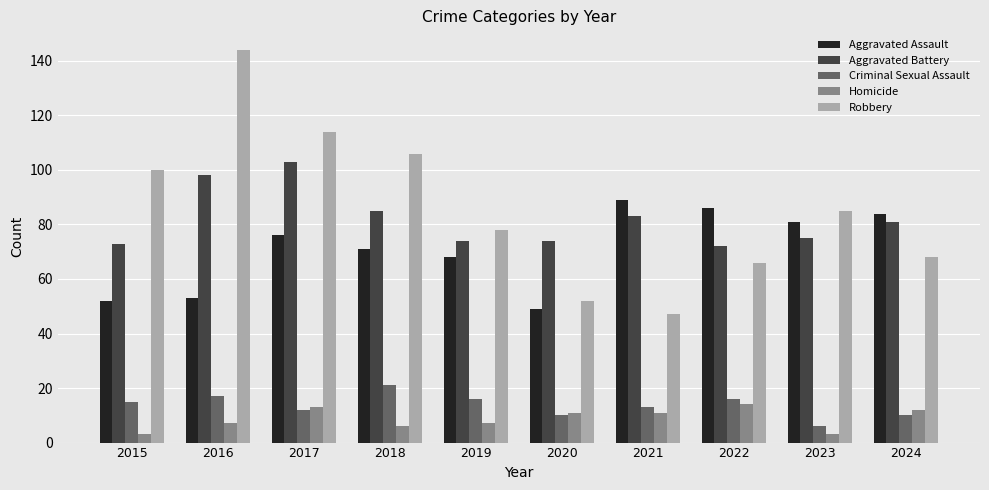

Is the value of Criminal Sexual Assault at 2016 greater than the value of Robbery at 2016?

No